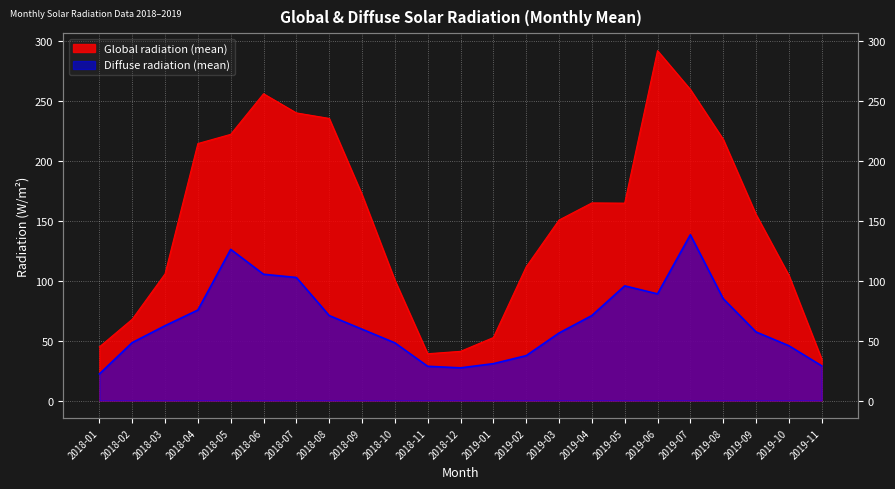

What is the difference between the highest and lowest values at 2018-06?

150.8